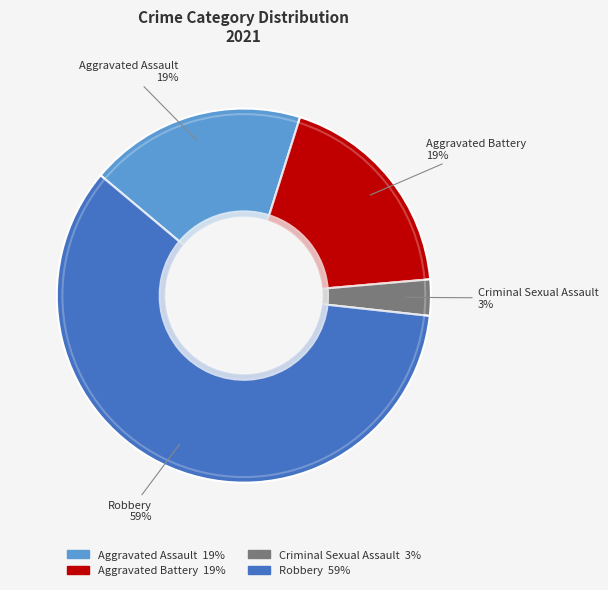

Which slice is the smallest?

Criminal Sexual Assault